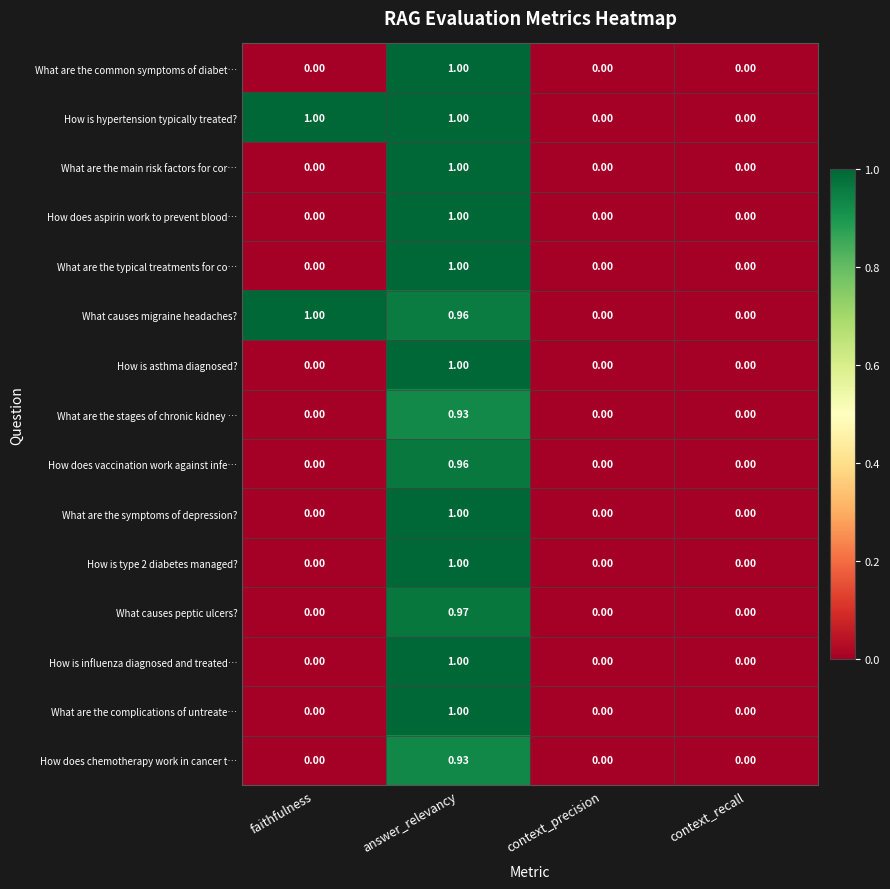

Which category has the highest value in the What causes peptic ulcers? series?

answer_relevancy